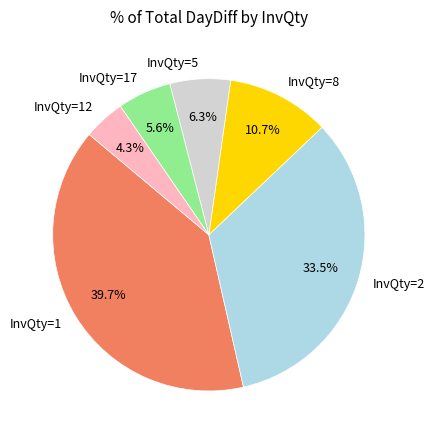

Is InvQty=2 the majority of the pie?

No